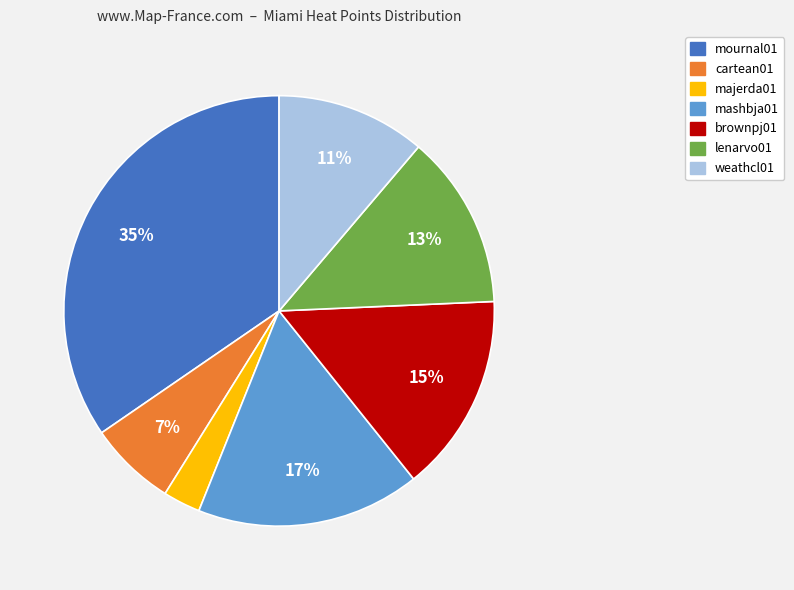

Is there a majority slice in this chart?

No